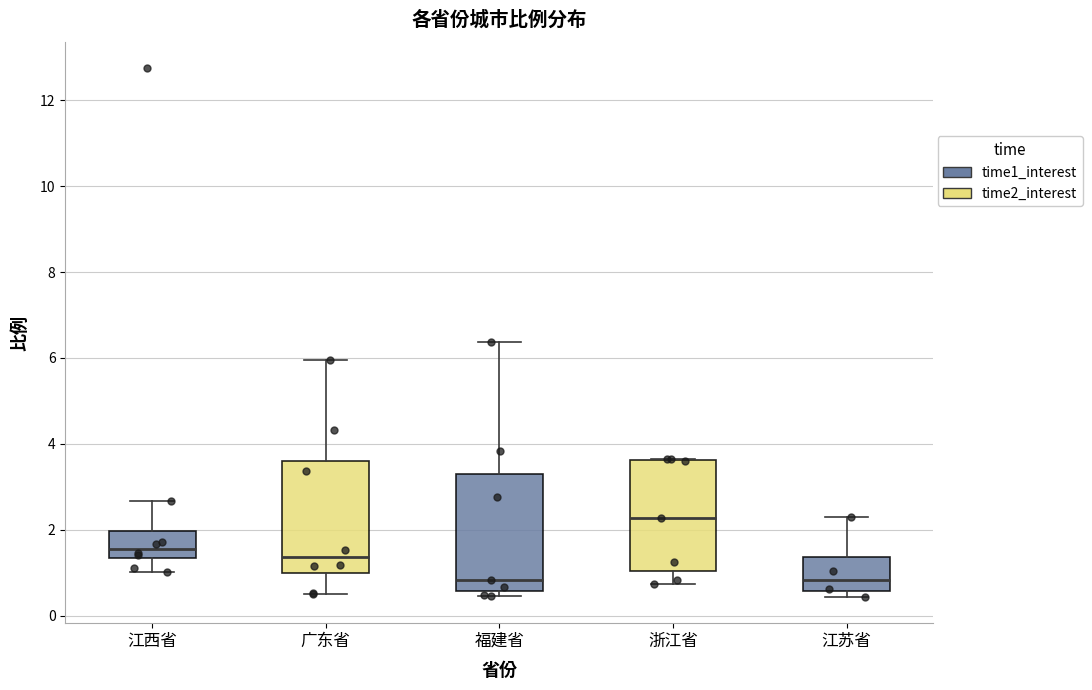

Reading left to right, read every box against the y-axis: the position of its median line, the range the box covers, and the ends of its whiskers. The values are not printed on the chart, so give them approximately, as read against the axis.

江西省: median 1.6, box 1.4 to 2.0, whiskers 1.0 to 2.6
广东省: median 1.4, box 1.0 to 3.6, whiskers 0.6 to 6.0
福建省: median 0.8, box 0.6 to 3.4, whiskers 0.4 to 6.4
浙江省: median 2.2, box 1.0 to 3.6, whiskers 0.8 to 3.6
江苏省: median 0.8, box 0.6 to 1.4, whiskers 0.4 to 2.2